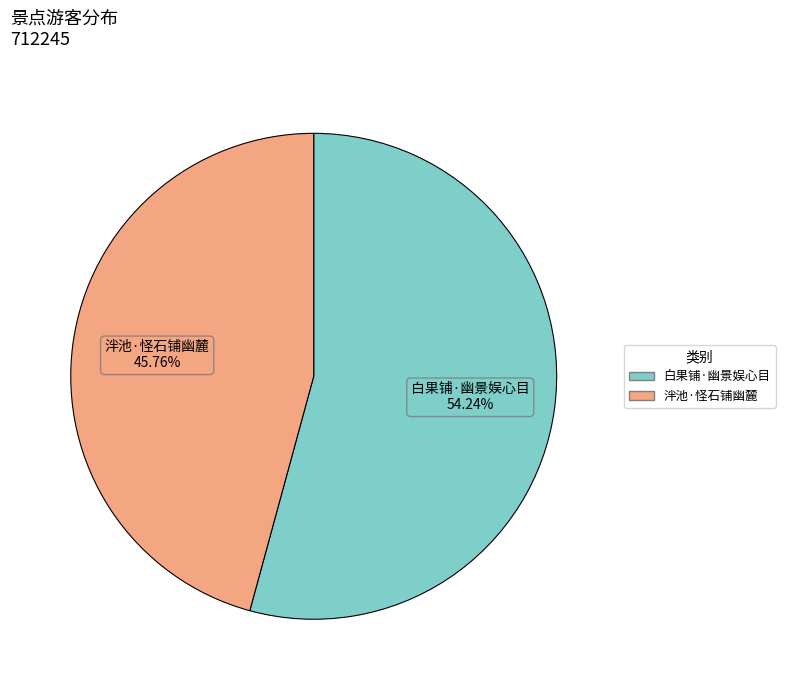

The 泮池·怪石铺幽麓 slice represents 53% of the pie. True or false?

False